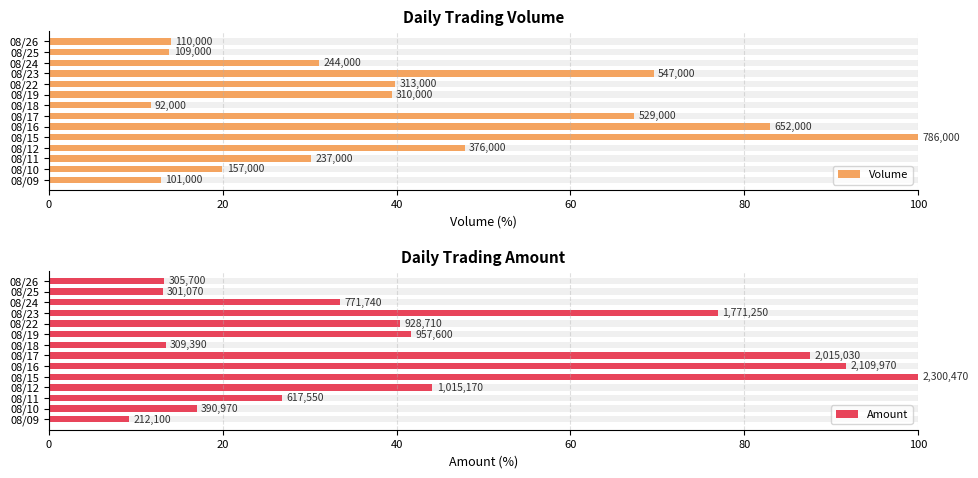

Read the Volume value at 08/19.

39.4